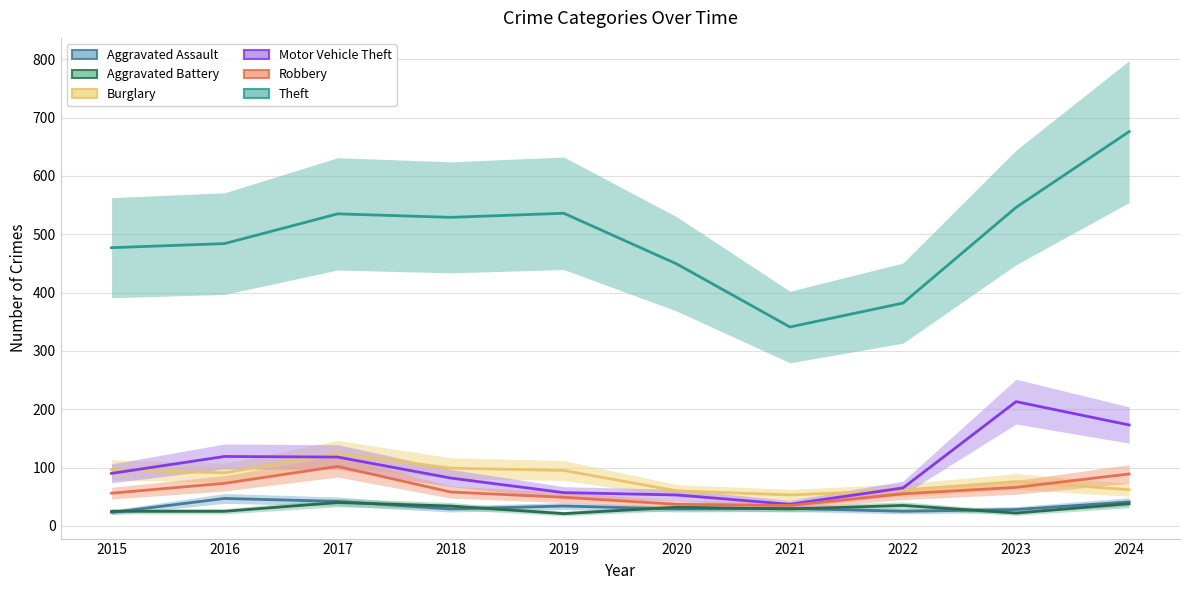

How many categories are shown in the chart?

10